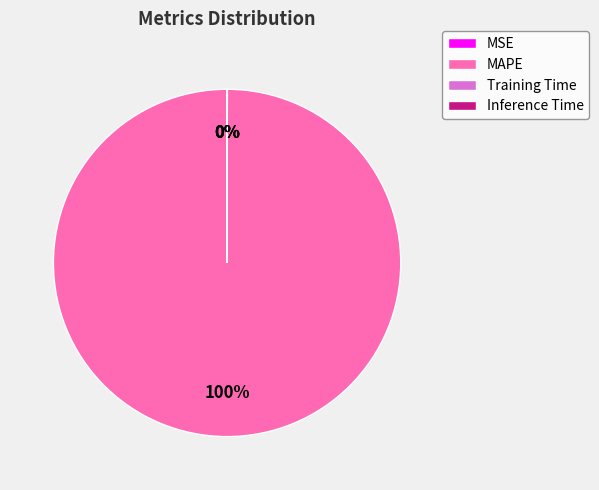

To the nearest percent, what is the average slice percentage?

25%